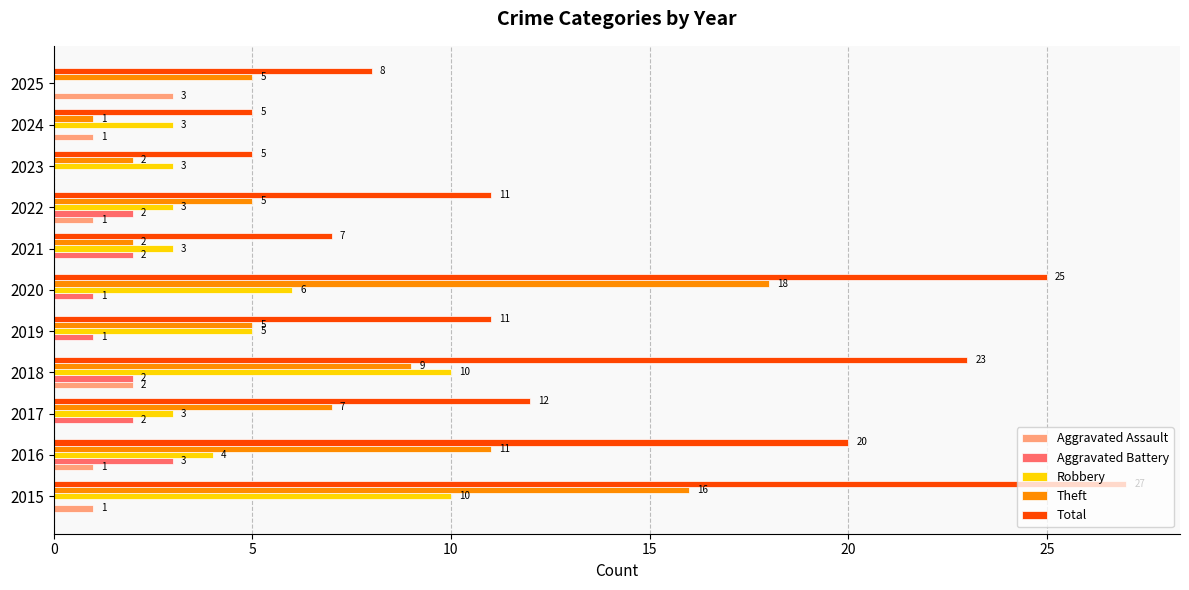

True or false: Aggravated Assault has a value of 1 at 2019.

False